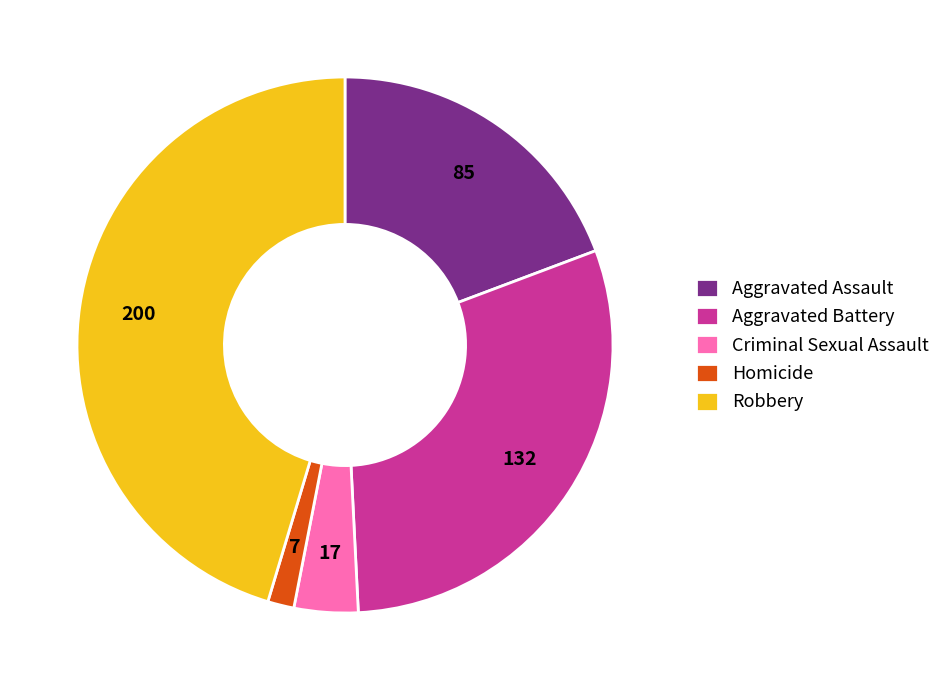

Approximately how many times larger is the value at Aggravated Battery compared to Criminal Sexual Assault?

7.8